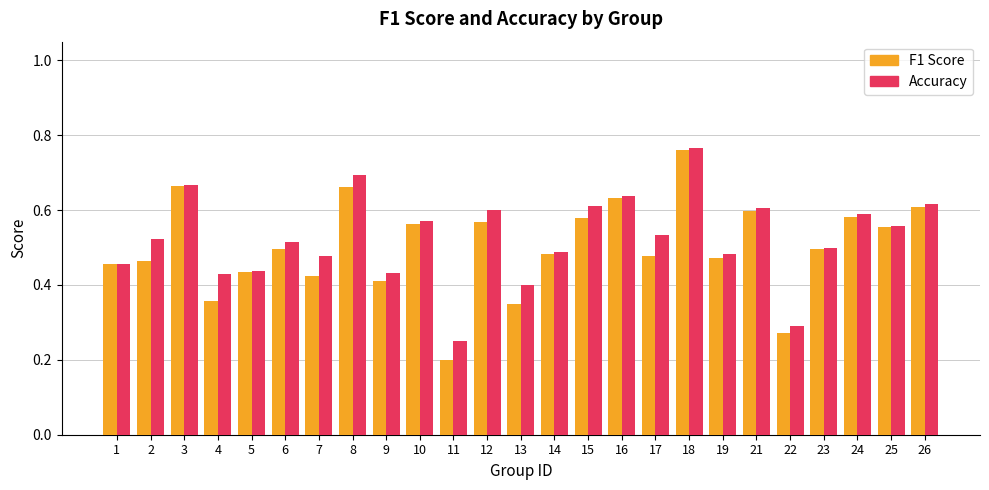

At which category does the chart reach its minimum across all series?

11